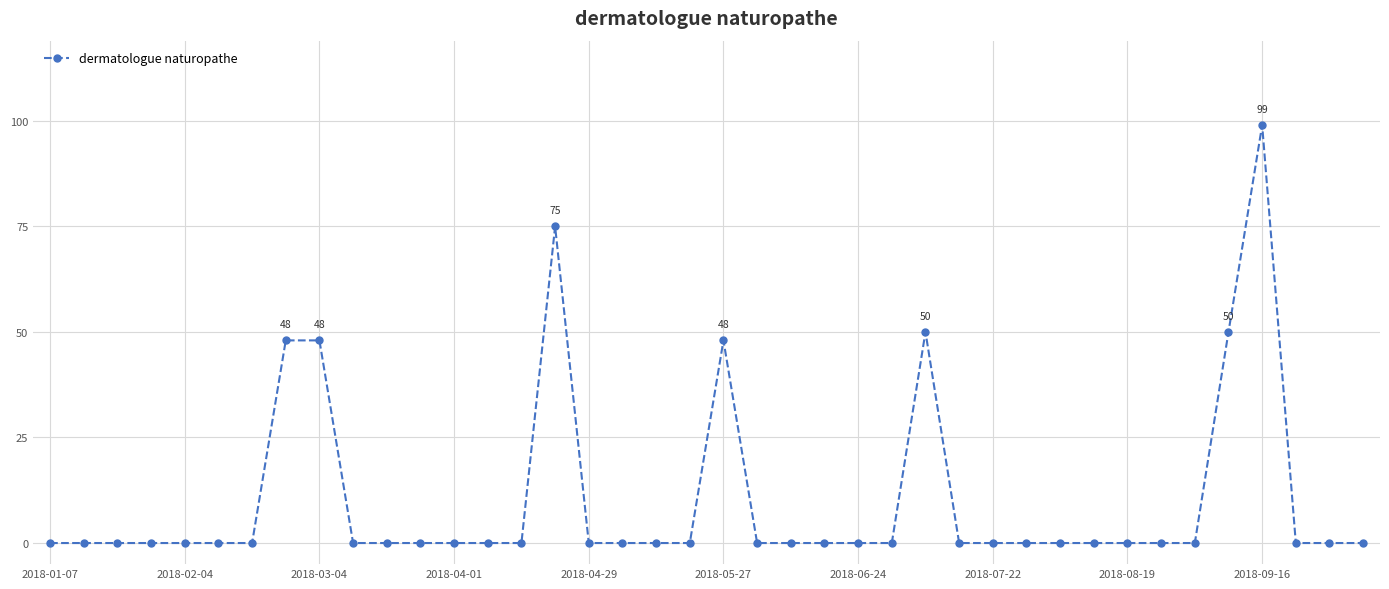

What is the sum of all values?

418